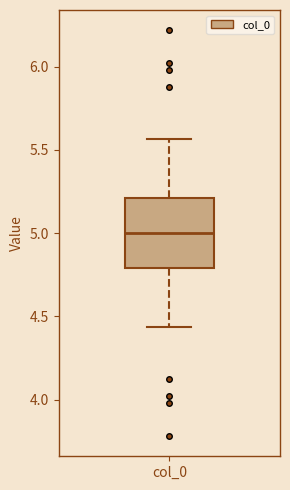

Read this box plot against the y-axis: the position of the median line, the range covered by the box, and the ends of both whiskers. The values are not printed on the chart, so give them approximately, as read against the axis.

median 5.00, box 4.80 to 5.20, whiskers 4.45 to 5.55